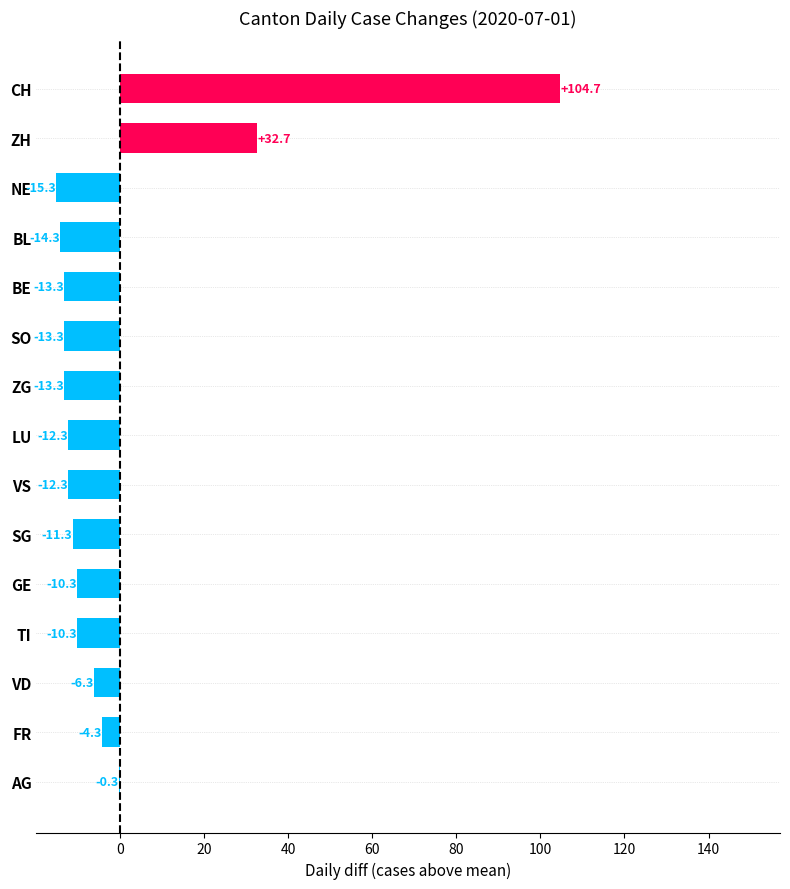

Reading bottom to top, list all the values displayed in this chart.

AG=-0.3	FR=-4.3	VD=-6.3	TI=-10.3	GE=-10.3	SG=-11.3	VS=-12.3	LU=-12.3	ZG=-13.3	SO=-13.3	BE=-13.3	BL=-14.3	NE=-15.3	ZH=32.7	CH=104.7